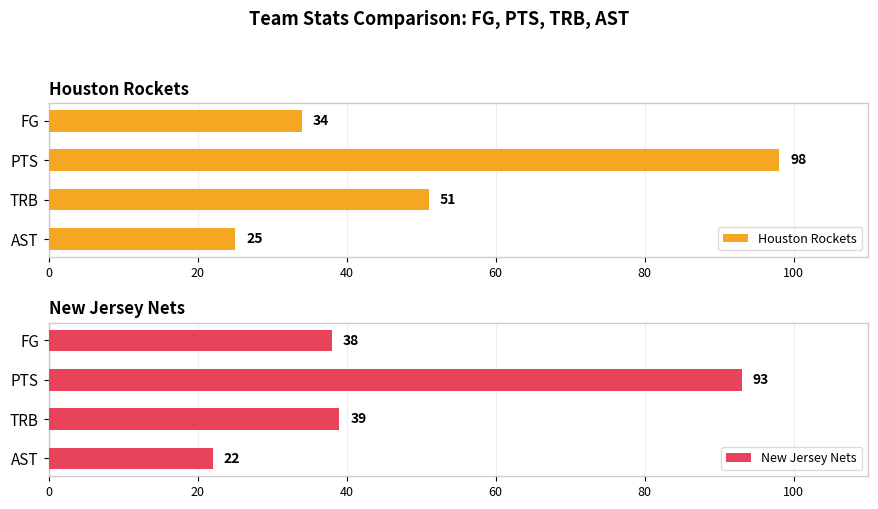

The value of Houston Rockets at PTS is 145. True or false?

False